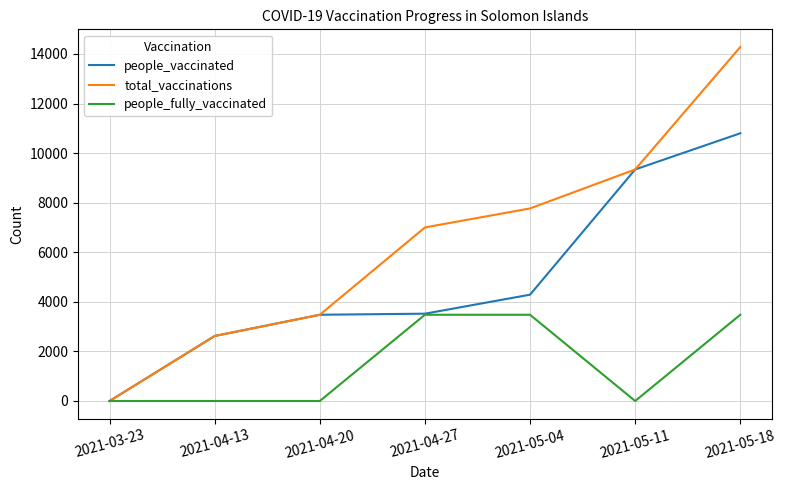

How many lines are shown in the chart?

3